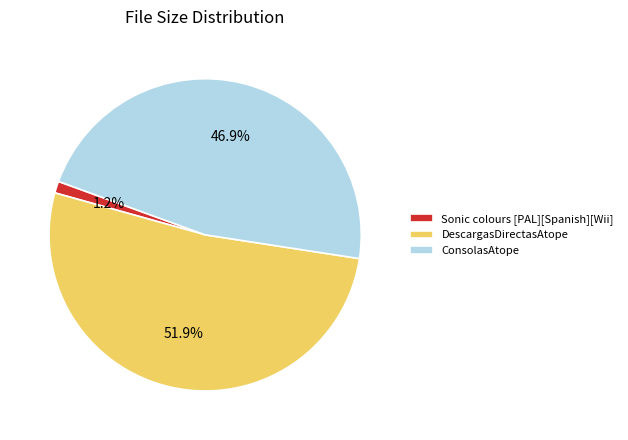

Which has a higher value, Sonic colours [PAL][Spanish][Wii] or DescargasDirectasAtope?

DescargasDirectasAtope